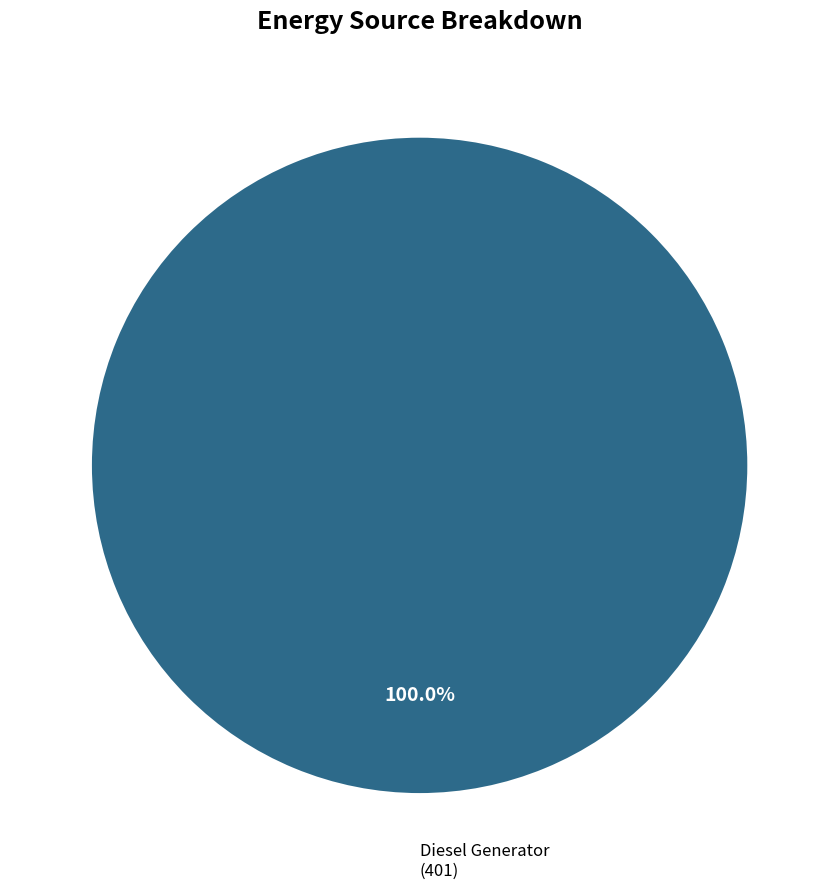

Is there a majority slice in this chart?

Yes